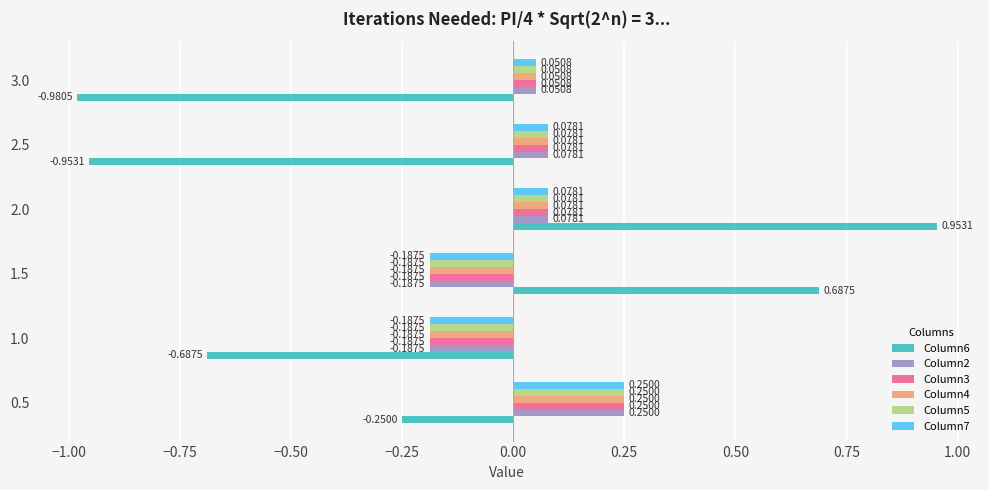

What are all the series names shown in the legend?

Column6, Column2, Column3, Column4, Column5, Column7